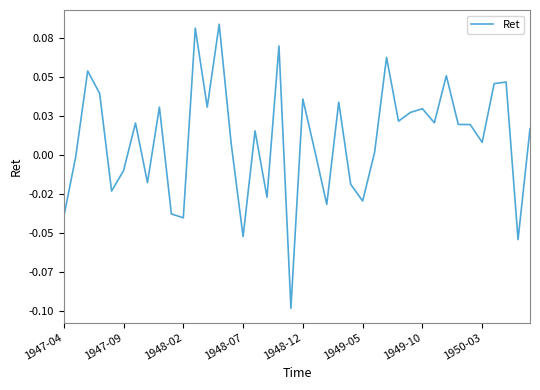

Rank the categories by value from lowest to highest.

19, 38, 15, 10, 1947-04, 9, 22, 25, 17, 1948-12, 24, 1950-03, 1949-05, 1947-09, 26, 21, 14, 35, 16, 39, 34, 33, 1949-10, 31, 28, 29, 30, 8, 12, 23, 20, 1948-07, 36, 37, 32, 1948-02, 27, 18, 11, 13